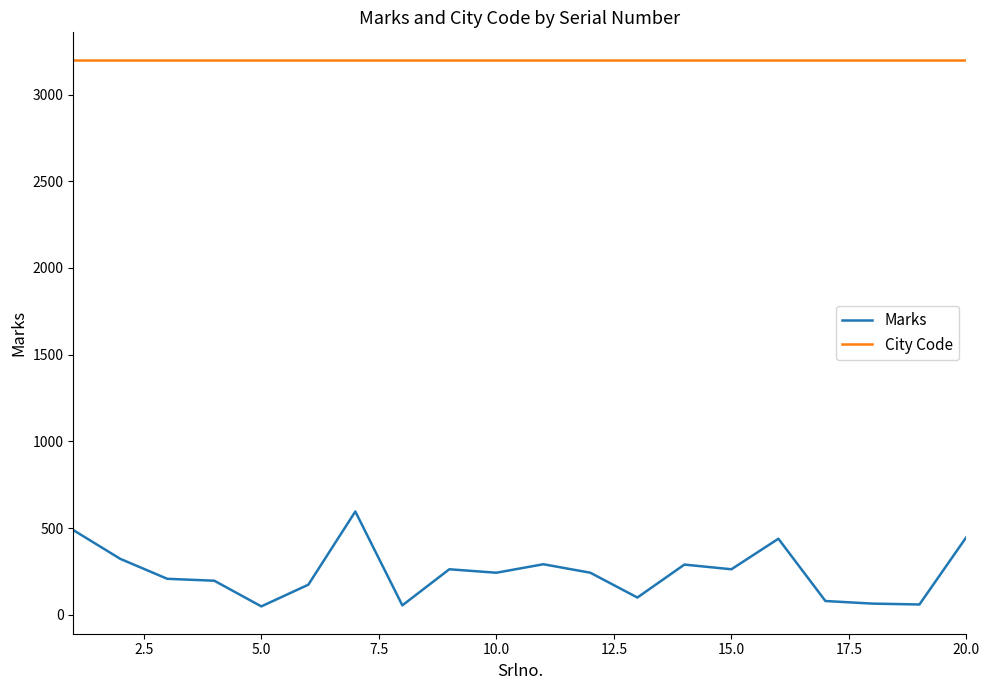

Which series has the largest total across all categories?

City Code